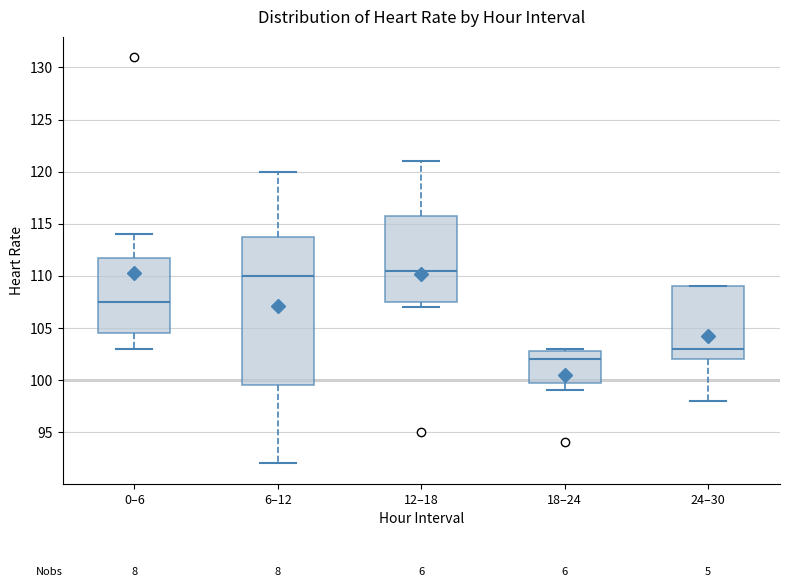

Reading left to right, read every box against the y-axis: the position of its median line, the range the box covers, and the ends of its whiskers. The values are not printed on the chart, so give them approximately, as read against the axis.

0–6: median 107.5, box 104.5 to 112.0, whiskers 103.0 to 114.0
6–12: median 110.0, box 99.5 to 114.0, whiskers 92.0 to 120.0
12–18: median 110.5, box 107.5 to 116.0, whiskers 107.0 to 121.0
18–24: median 102.0, box 100.0 to 103.0, whiskers 99.0 to 103.0 (just above the box's upper edge)
24–30: median 103.0, box 102.0 to 109.0, whiskers 98.0 to 109.0